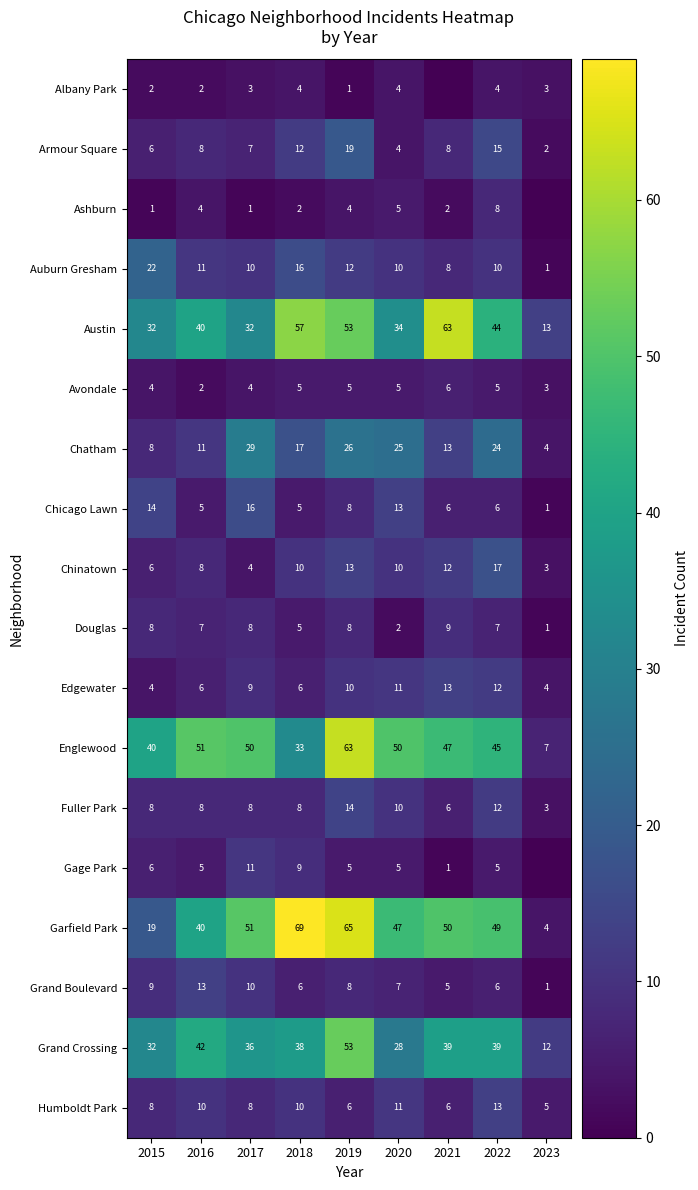

The Chicago Lawn series shows 16 at 2017. True or false?

True